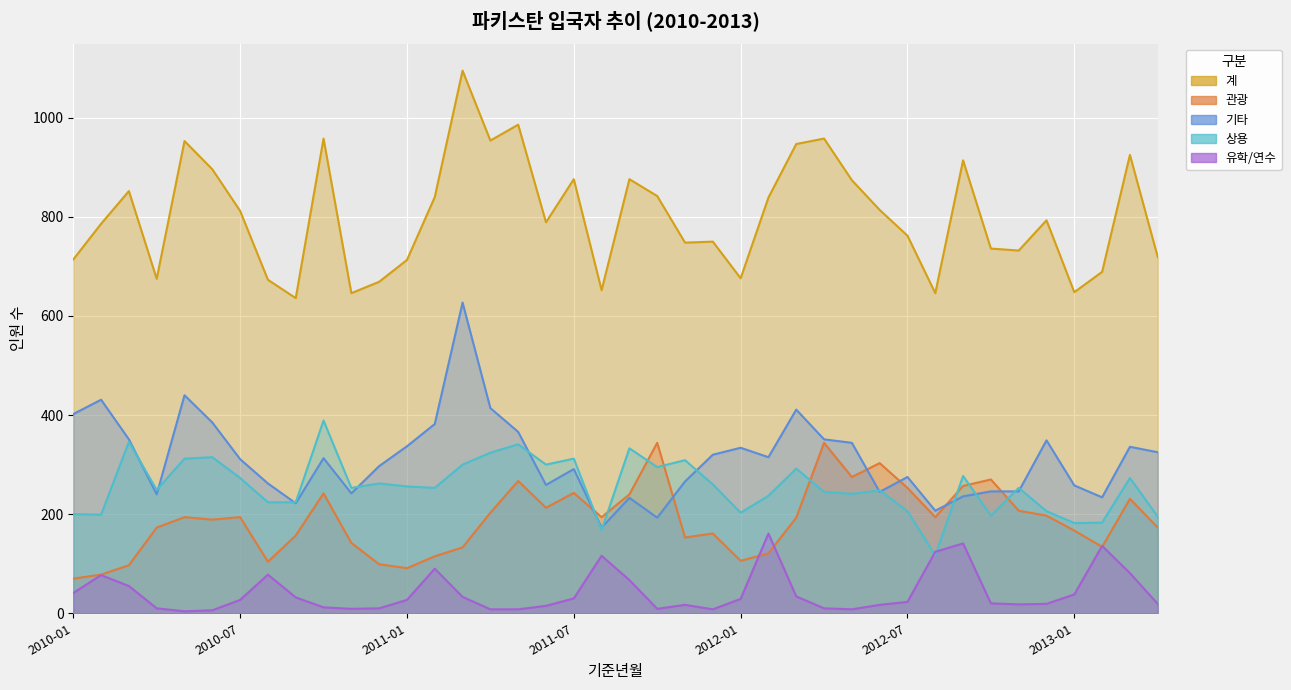

Reading right to left, extract all data points from this chart.

계: 719	925	689	648	793	732	736	914	646	762	814	874	958	947	839	676	750	748	842	876	652	876	789	986	954	1095	840	713	669	646	958	636	673	812	896	953	675	852	786	714
관광: 173	231	134	167	197	207	270	257	194	253	303	275	344	193	121	106	161	153	344	240	194	243	213	267	203	133	115	91	99	142	242	157	104	194	189	194	173	97	78	70
기타: 325	336	234	258	349	246	246	236	207	275	245	344	351	411	315	334	320	266	193	233	173	291	259	366	414	627	382	337	297	242	313	222	262	311	385	440	240	351	431	402
상용: 195	273	183	182	206	253	197	277	117	206	248	241	245	292	237	203	260	309	295	333	168	312	300	341	324	300	253	256	262	253	389	224	224	273	315	312	249	346	199	200
유학/연수: 19	81	136	38	19	18	20	141	124	23	17	8	10	34	161	29	8	17	9	67	116	30	15	8	8	33	90	27	10	9	12	32	78	27	6	4	10	55	77	41